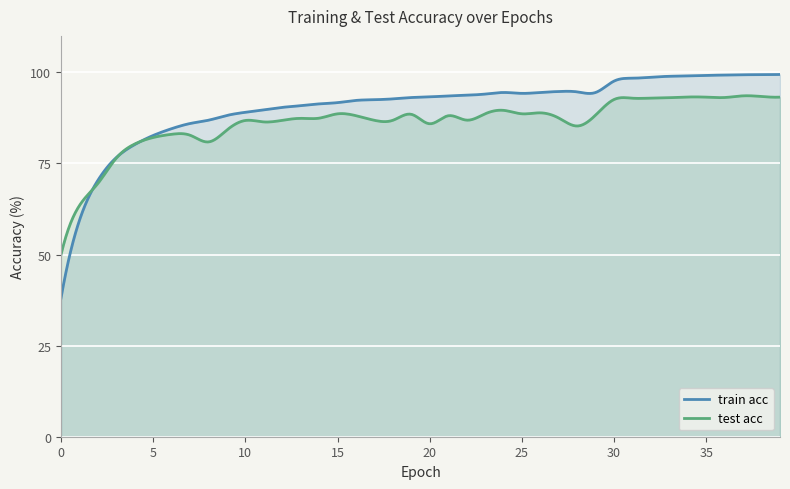

What are all the series names shown in the legend?

train acc, test acc